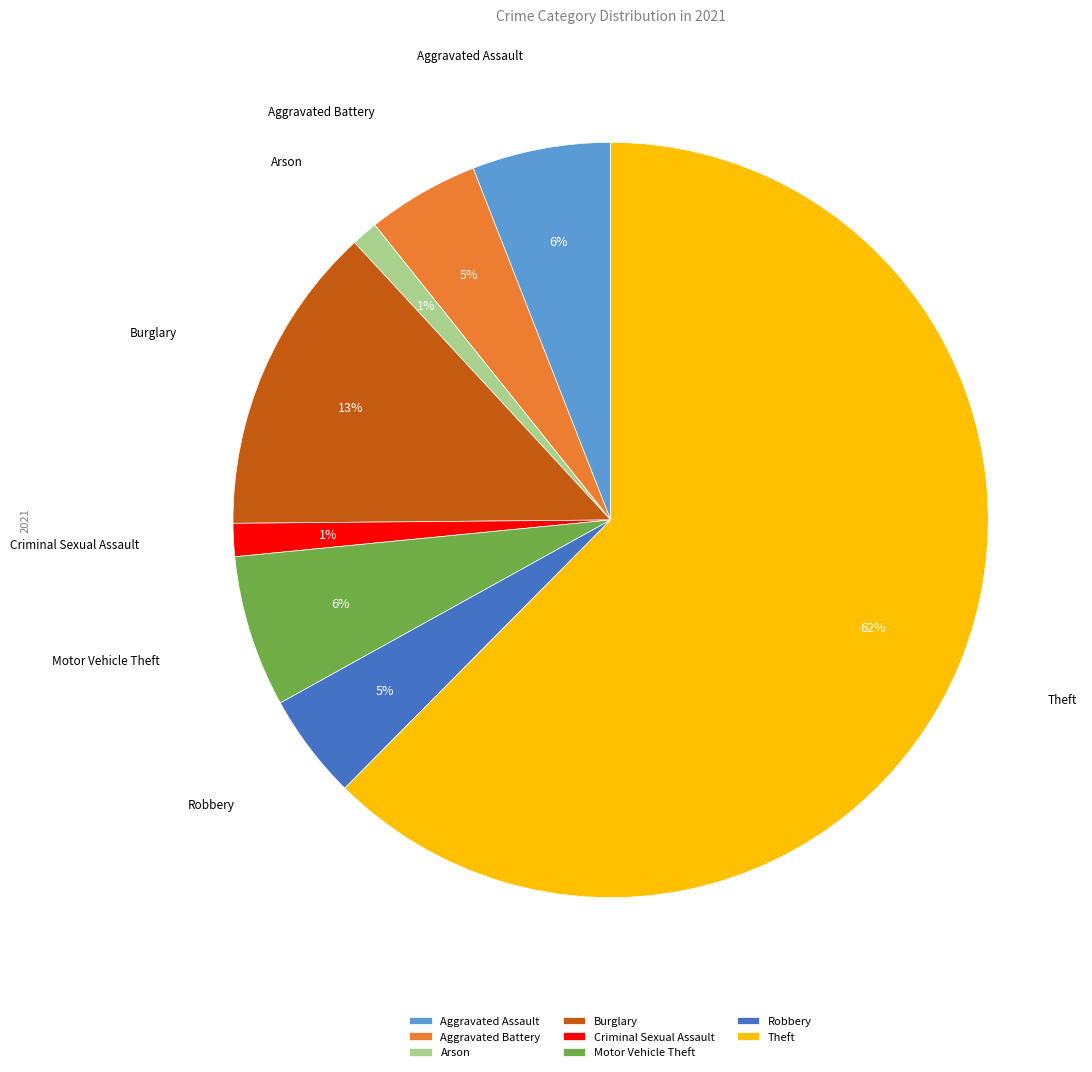

To the nearest percent, what is the average slice percentage?

12%